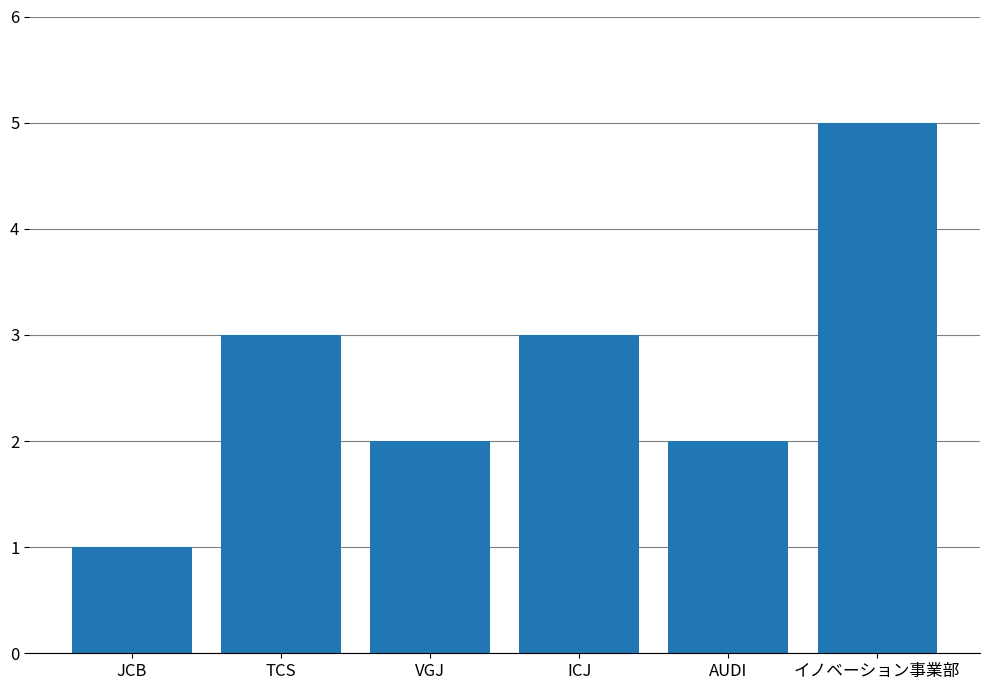

True or false: the data shows 3 at ICJ.

True